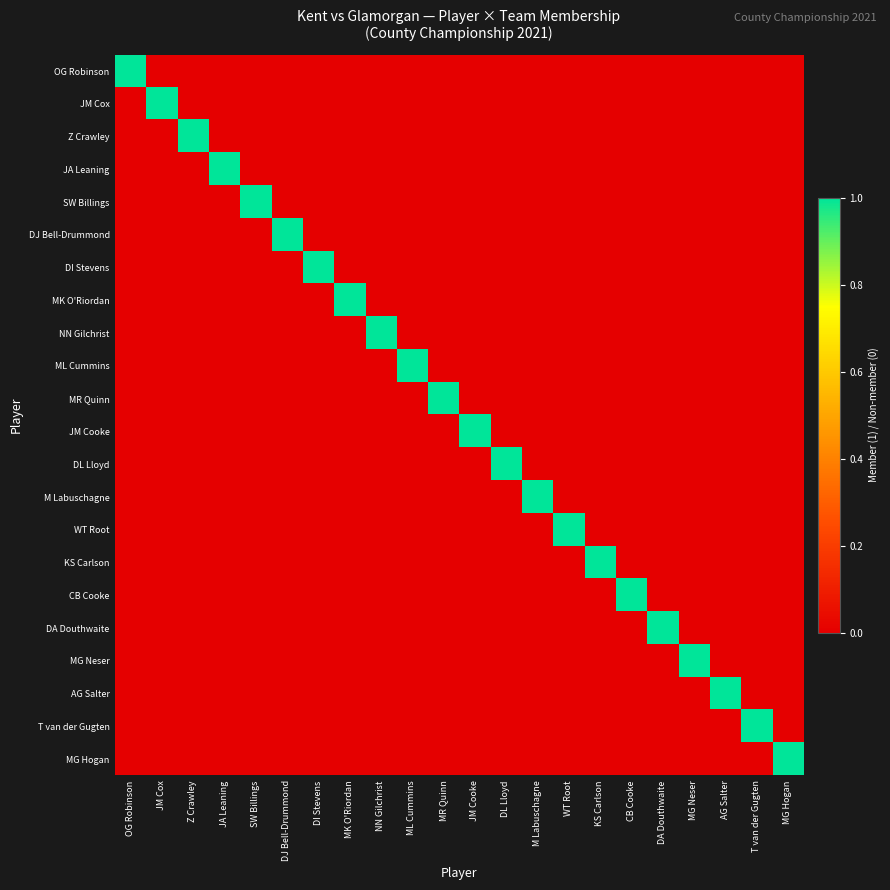

Reading right to left, extract all data points from this chart.

OG Robinson: MG Hogan=0	T van der Gugten=0	AG Salter=0	MG Neser=0	DA Douthwaite=0	CB Cooke=0	KS Carlson=0	WT Root=0	M Labuschagne=0	DL Lloyd=0	JM Cooke=0	MR Quinn=0	ML Cummins=0	NN Gilchrist=0	MK O'Riordan=0	DI Stevens=0	DJ Bell-Drummond=0	SW Billings=0	JA Leaning=0	Z Crawley=0	JM Cox=0	OG Robinson=1
JM Cox: MG Hogan=0	T van der Gugten=0	AG Salter=0	MG Neser=0	DA Douthwaite=0	CB Cooke=0	KS Carlson=0	WT Root=0	M Labuschagne=0	DL Lloyd=0	JM Cooke=0	MR Quinn=0	ML Cummins=0	NN Gilchrist=0	MK O'Riordan=0	DI Stevens=0	DJ Bell-Drummond=0	SW Billings=0	JA Leaning=0	Z Crawley=0	JM Cox=1	OG Robinson=0
Z Crawley: MG Hogan=0	T van der Gugten=0	AG Salter=0	MG Neser=0	DA Douthwaite=0	CB Cooke=0	KS Carlson=0	WT Root=0	M Labuschagne=0	DL Lloyd=0	JM Cooke=0	MR Quinn=0	ML Cummins=0	NN Gilchrist=0	MK O'Riordan=0	DI Stevens=0	DJ Bell-Drummond=0	SW Billings=0	JA Leaning=0	Z Crawley=1	JM Cox=0	OG Robinson=0
JA Leaning: MG Hogan=0	T van der Gugten=0	AG Salter=0	MG Neser=0	DA Douthwaite=0	CB Cooke=0	KS Carlson=0	WT Root=0	M Labuschagne=0	DL Lloyd=0	JM Cooke=0	MR Quinn=0	ML Cummins=0	NN Gilchrist=0	MK O'Riordan=0	DI Stevens=0	DJ Bell-Drummond=0	SW Billings=0	JA Leaning=1	Z Crawley=0	JM Cox=0	OG Robinson=0
SW Billings: MG Hogan=0	T van der Gugten=0	AG Salter=0	MG Neser=0	DA Douthwaite=0	CB Cooke=0	KS Carlson=0	WT Root=0	M Labuschagne=0	DL Lloyd=0	JM Cooke=0	MR Quinn=0	ML Cummins=0	NN Gilchrist=0	MK O'Riordan=0	DI Stevens=0	DJ Bell-Drummond=0	SW Billings=1	JA Leaning=0	Z Crawley=0	JM Cox=0	OG Robinson=0
DJ Bell-Drummond: MG Hogan=0	T van der Gugten=0	AG Salter=0	MG Neser=0	DA Douthwaite=0	CB Cooke=0	KS Carlson=0	WT Root=0	M Labuschagne=0	DL Lloyd=0	JM Cooke=0	MR Quinn=0	ML Cummins=0	NN Gilchrist=0	MK O'Riordan=0	DI Stevens=0	DJ Bell-Drummond=1	SW Billings=0	JA Leaning=0	Z Crawley=0	JM Cox=0	OG Robinson=0
DI Stevens: MG Hogan=0	T van der Gugten=0	AG Salter=0	MG Neser=0	DA Douthwaite=0	CB Cooke=0	KS Carlson=0	WT Root=0	M Labuschagne=0	DL Lloyd=0	JM Cooke=0	MR Quinn=0	ML Cummins=0	NN Gilchrist=0	MK O'Riordan=0	DI Stevens=1	DJ Bell-Drummond=0	SW Billings=0	JA Leaning=0	Z Crawley=0	JM Cox=0	OG Robinson=0
MK O'Riordan: MG Hogan=0	T van der Gugten=0	AG Salter=0	MG Neser=0	DA Douthwaite=0	CB Cooke=0	KS Carlson=0	WT Root=0	M Labuschagne=0	DL Lloyd=0	JM Cooke=0	MR Quinn=0	ML Cummins=0	NN Gilchrist=0	MK O'Riordan=1	DI Stevens=0	DJ Bell-Drummond=0	SW Billings=0	JA Leaning=0	Z Crawley=0	JM Cox=0	OG Robinson=0
NN Gilchrist: MG Hogan=0	T van der Gugten=0	AG Salter=0	MG Neser=0	DA Douthwaite=0	CB Cooke=0	KS Carlson=0	WT Root=0	M Labuschagne=0	DL Lloyd=0	JM Cooke=0	MR Quinn=0	ML Cummins=0	NN Gilchrist=1	MK O'Riordan=0	DI Stevens=0	DJ Bell-Drummond=0	SW Billings=0	JA Leaning=0	Z Crawley=0	JM Cox=0	OG Robinson=0
ML Cummins: MG Hogan=0	T van der Gugten=0	AG Salter=0	MG Neser=0	DA Douthwaite=0	CB Cooke=0	KS Carlson=0	WT Root=0	M Labuschagne=0	DL Lloyd=0	JM Cooke=0	MR Quinn=0	ML Cummins=1	NN Gilchrist=0	MK O'Riordan=0	DI Stevens=0	DJ Bell-Drummond=0	SW Billings=0	JA Leaning=0	Z Crawley=0	JM Cox=0	OG Robinson=0
MR Quinn: MG Hogan=0	T van der Gugten=0	AG Salter=0	MG Neser=0	DA Douthwaite=0	CB Cooke=0	KS Carlson=0	WT Root=0	M Labuschagne=0	DL Lloyd=0	JM Cooke=0	MR Quinn=1	ML Cummins=0	NN Gilchrist=0	MK O'Riordan=0	DI Stevens=0	DJ Bell-Drummond=0	SW Billings=0	JA Leaning=0	Z Crawley=0	JM Cox=0	OG Robinson=0
JM Cooke: MG Hogan=0	T van der Gugten=0	AG Salter=0	MG Neser=0	DA Douthwaite=0	CB Cooke=0	KS Carlson=0	WT Root=0	M Labuschagne=0	DL Lloyd=0	JM Cooke=1	MR Quinn=0	ML Cummins=0	NN Gilchrist=0	MK O'Riordan=0	DI Stevens=0	DJ Bell-Drummond=0	SW Billings=0	JA Leaning=0	Z Crawley=0	JM Cox=0	OG Robinson=0
DL Lloyd: MG Hogan=0	T van der Gugten=0	AG Salter=0	MG Neser=0	DA Douthwaite=0	CB Cooke=0	KS Carlson=0	WT Root=0	M Labuschagne=0	DL Lloyd=1	JM Cooke=0	MR Quinn=0	ML Cummins=0	NN Gilchrist=0	MK O'Riordan=0	DI Stevens=0	DJ Bell-Drummond=0	SW Billings=0	JA Leaning=0	Z Crawley=0	JM Cox=0	OG Robinson=0
M Labuschagne: MG Hogan=0	T van der Gugten=0	AG Salter=0	MG Neser=0	DA Douthwaite=0	CB Cooke=0	KS Carlson=0	WT Root=0	M Labuschagne=1	DL Lloyd=0	JM Cooke=0	MR Quinn=0	ML Cummins=0	NN Gilchrist=0	MK O'Riordan=0	DI Stevens=0	DJ Bell-Drummond=0	SW Billings=0	JA Leaning=0	Z Crawley=0	JM Cox=0	OG Robinson=0
WT Root: MG Hogan=0	T van der Gugten=0	AG Salter=0	MG Neser=0	DA Douthwaite=0	CB Cooke=0	KS Carlson=0	WT Root=1	M Labuschagne=0	DL Lloyd=0	JM Cooke=0	MR Quinn=0	ML Cummins=0	NN Gilchrist=0	MK O'Riordan=0	DI Stevens=0	DJ Bell-Drummond=0	SW Billings=0	JA Leaning=0	Z Crawley=0	JM Cox=0	OG Robinson=0
KS Carlson: MG Hogan=0	T van der Gugten=0	AG Salter=0	MG Neser=0	DA Douthwaite=0	CB Cooke=0	KS Carlson=1	WT Root=0	M Labuschagne=0	DL Lloyd=0	JM Cooke=0	MR Quinn=0	ML Cummins=0	NN Gilchrist=0	MK O'Riordan=0	DI Stevens=0	DJ Bell-Drummond=0	SW Billings=0	JA Leaning=0	Z Crawley=0	JM Cox=0	OG Robinson=0
CB Cooke: MG Hogan=0	T van der Gugten=0	AG Salter=0	MG Neser=0	DA Douthwaite=0	CB Cooke=1	KS Carlson=0	WT Root=0	M Labuschagne=0	DL Lloyd=0	JM Cooke=0	MR Quinn=0	ML Cummins=0	NN Gilchrist=0	MK O'Riordan=0	DI Stevens=0	DJ Bell-Drummond=0	SW Billings=0	JA Leaning=0	Z Crawley=0	JM Cox=0	OG Robinson=0
DA Douthwaite: MG Hogan=0	T van der Gugten=0	AG Salter=0	MG Neser=0	DA Douthwaite=1	CB Cooke=0	KS Carlson=0	WT Root=0	M Labuschagne=0	DL Lloyd=0	JM Cooke=0	MR Quinn=0	ML Cummins=0	NN Gilchrist=0	MK O'Riordan=0	DI Stevens=0	DJ Bell-Drummond=0	SW Billings=0	JA Leaning=0	Z Crawley=0	JM Cox=0	OG Robinson=0
MG Neser: MG Hogan=0	T van der Gugten=0	AG Salter=0	MG Neser=1	DA Douthwaite=0	CB Cooke=0	KS Carlson=0	WT Root=0	M Labuschagne=0	DL Lloyd=0	JM Cooke=0	MR Quinn=0	ML Cummins=0	NN Gilchrist=0	MK O'Riordan=0	DI Stevens=0	DJ Bell-Drummond=0	SW Billings=0	JA Leaning=0	Z Crawley=0	JM Cox=0	OG Robinson=0
AG Salter: MG Hogan=0	T van der Gugten=0	AG Salter=1	MG Neser=0	DA Douthwaite=0	CB Cooke=0	KS Carlson=0	WT Root=0	M Labuschagne=0	DL Lloyd=0	JM Cooke=0	MR Quinn=0	ML Cummins=0	NN Gilchrist=0	MK O'Riordan=0	DI Stevens=0	DJ Bell-Drummond=0	SW Billings=0	JA Leaning=0	Z Crawley=0	JM Cox=0	OG Robinson=0
T van der Gugten: MG Hogan=0	T van der Gugten=1	AG Salter=0	MG Neser=0	DA Douthwaite=0	CB Cooke=0	KS Carlson=0	WT Root=0	M Labuschagne=0	DL Lloyd=0	JM Cooke=0	MR Quinn=0	ML Cummins=0	NN Gilchrist=0	MK O'Riordan=0	DI Stevens=0	DJ Bell-Drummond=0	SW Billings=0	JA Leaning=0	Z Crawley=0	JM Cox=0	OG Robinson=0
MG Hogan: MG Hogan=1	T van der Gugten=0	AG Salter=0	MG Neser=0	DA Douthwaite=0	CB Cooke=0	KS Carlson=0	WT Root=0	M Labuschagne=0	DL Lloyd=0	JM Cooke=0	MR Quinn=0	ML Cummins=0	NN Gilchrist=0	MK O'Riordan=0	DI Stevens=0	DJ Bell-Drummond=0	SW Billings=0	JA Leaning=0	Z Crawley=0	JM Cox=0	OG Robinson=0